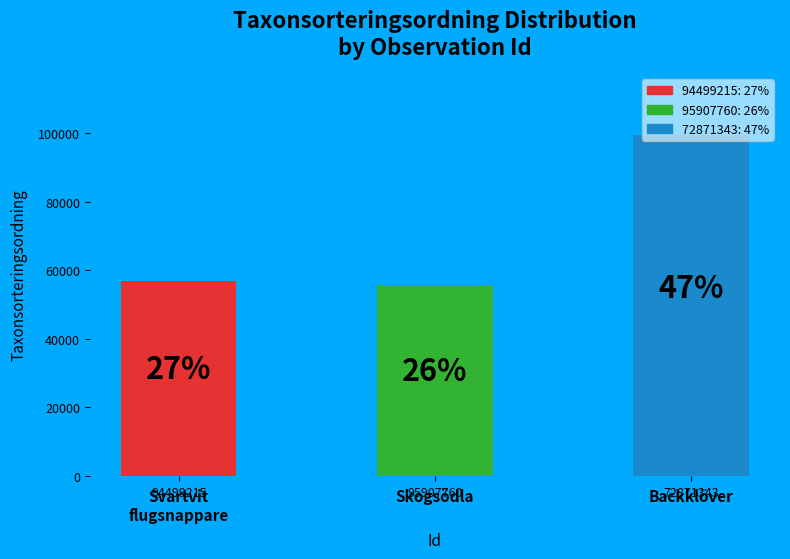

Between 95907760 and 94499215, which is larger?

94499215